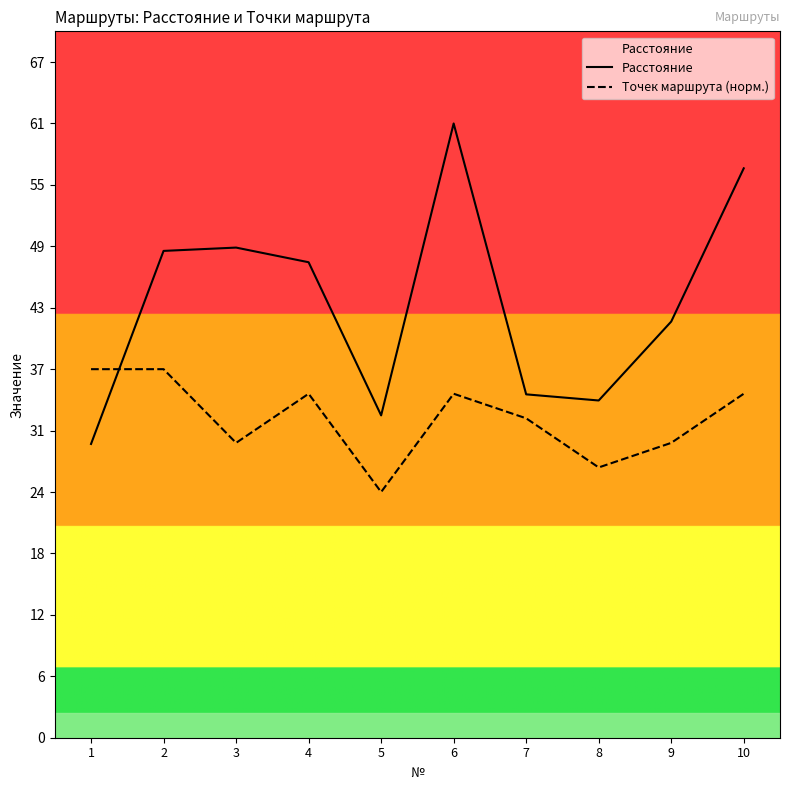

How many times do Точек маршрута (норм.) and Расстояние cross each other?

1